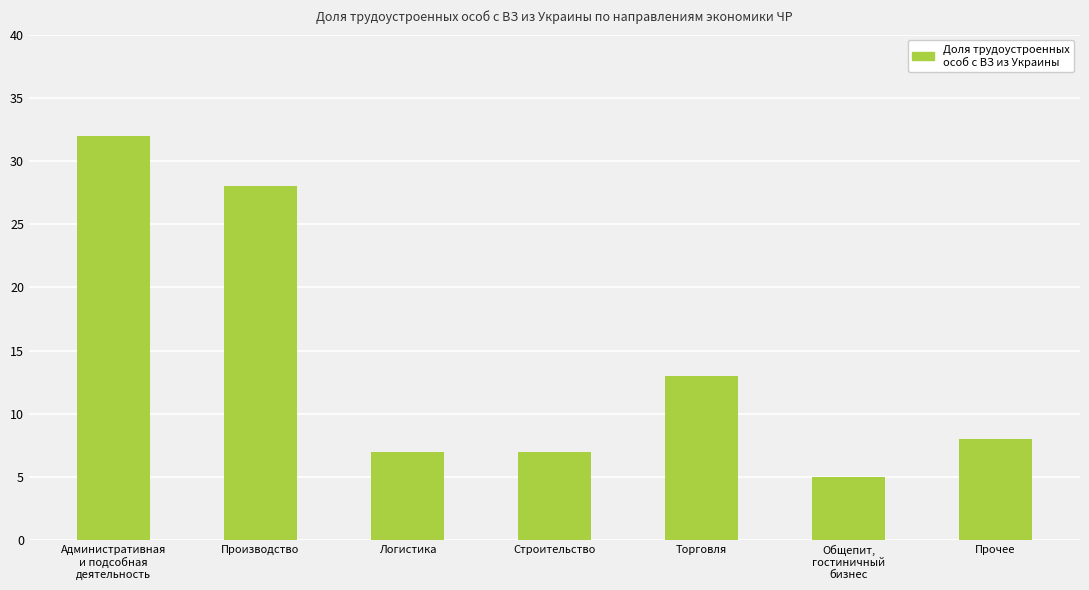

Reading right to left, what are all the values shown in this chart?

Прочее=8	Общепит,
гостиничный
бизнес=5	Торговля=13	Строительство=7	Логистика=7	Производство=28	Административная
и подсобная
деятельность=32